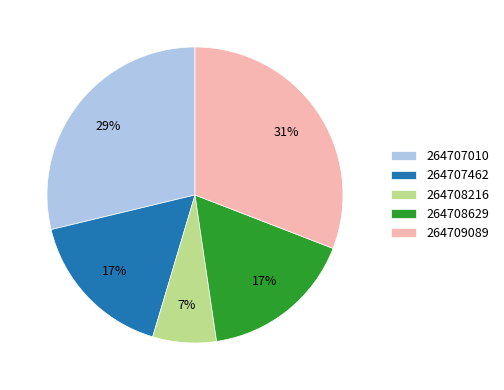

What percentage is the 264708629 slice, to the nearest percent?

17%